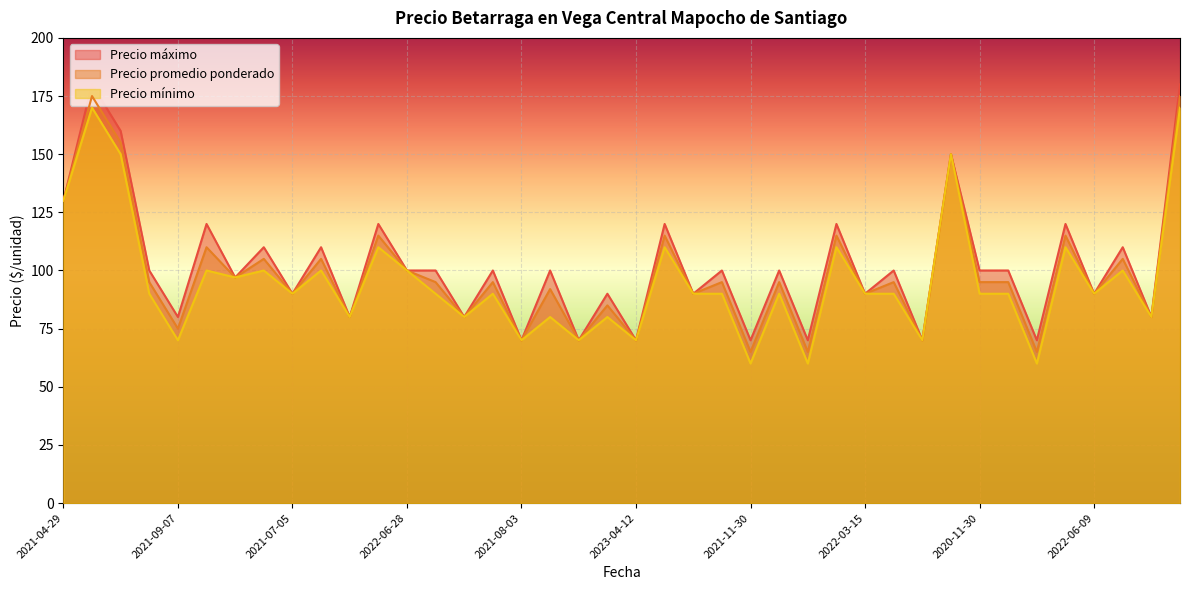

True or false: Precio máximo and Precio promedio ponderado cross at least once.

False